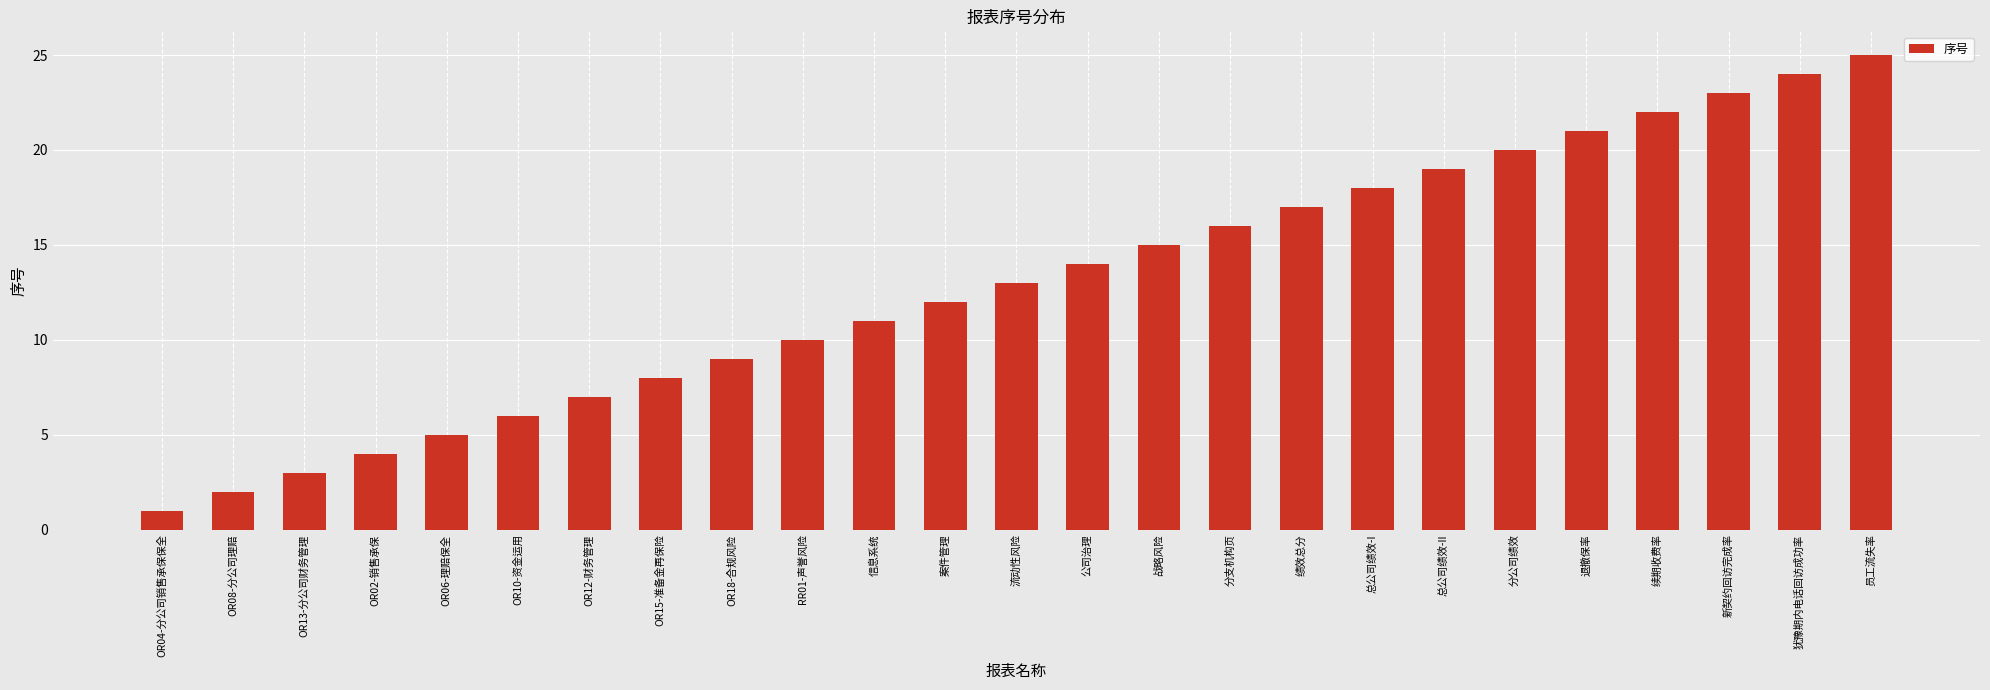

How many series are shown in this chart?

1